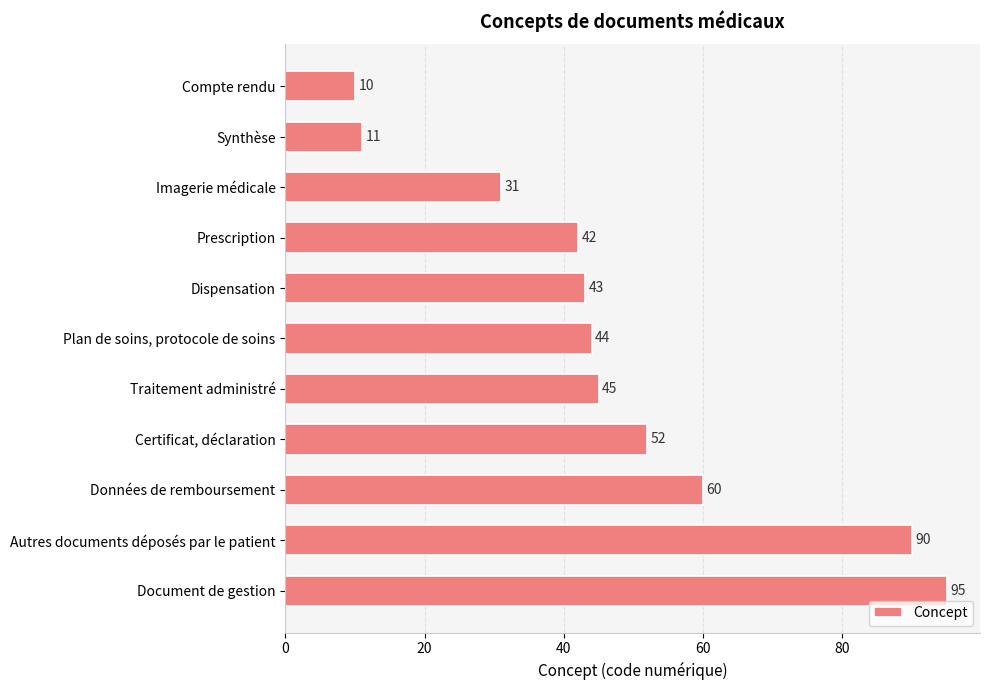

The chart shows a value of 28 at Données de remboursement. True or false?

False